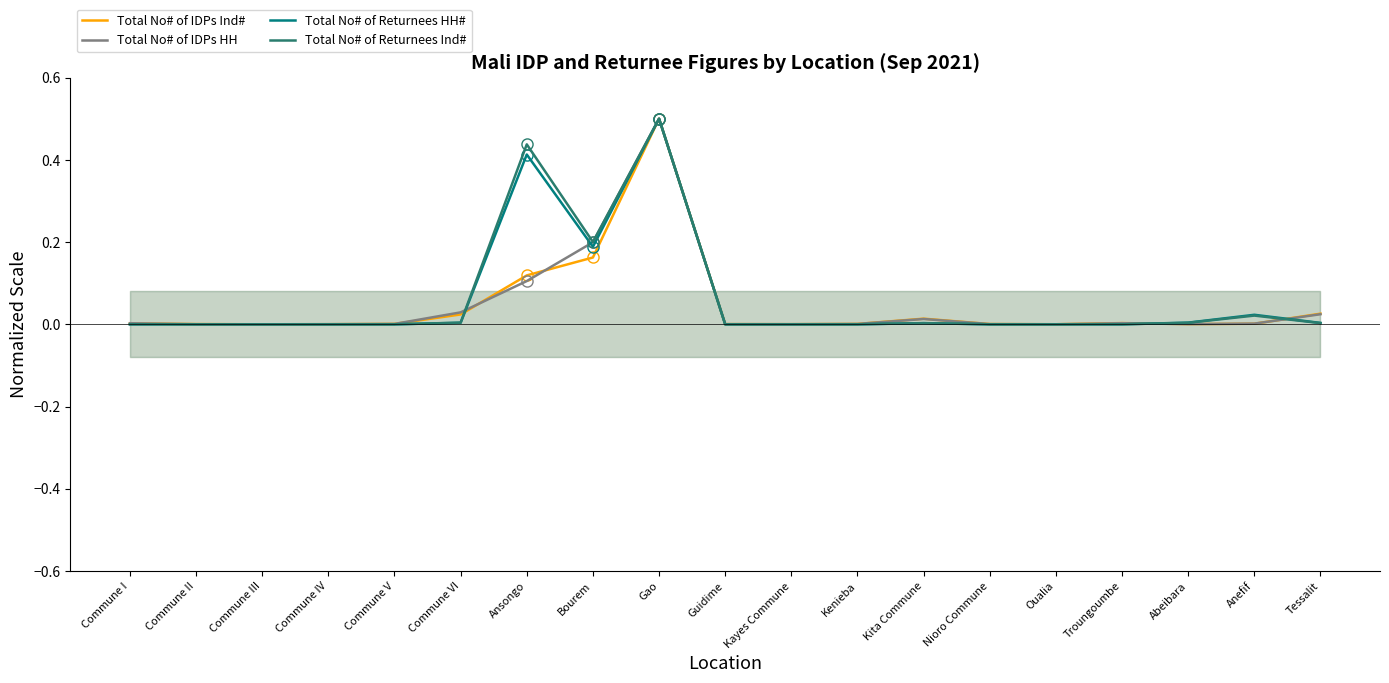

At which label does Total No# of Returnees Ind# reach its minimum?

Commune I